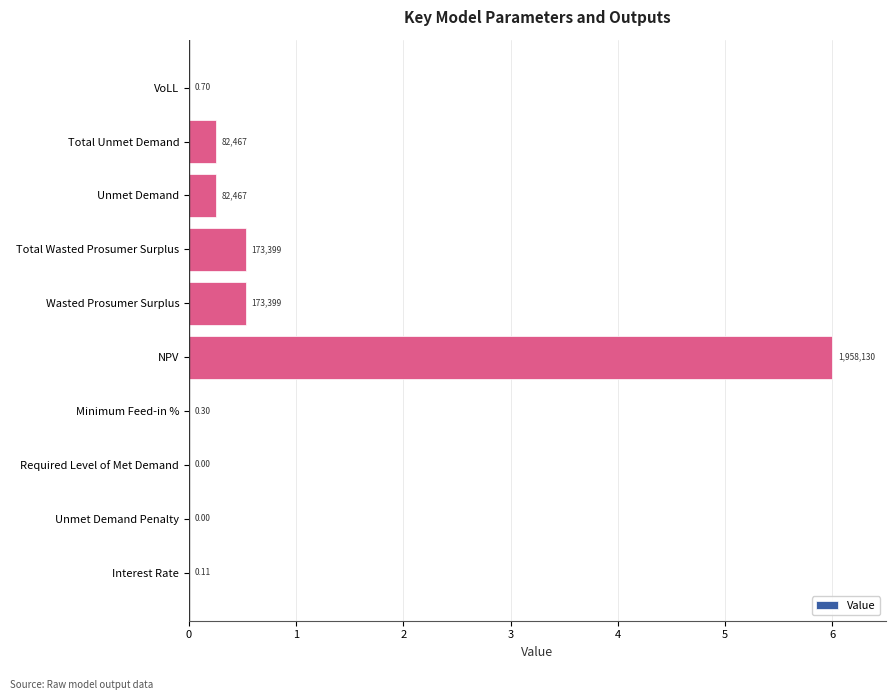

Are the bars grouped side by side (vs. stacked)?

No